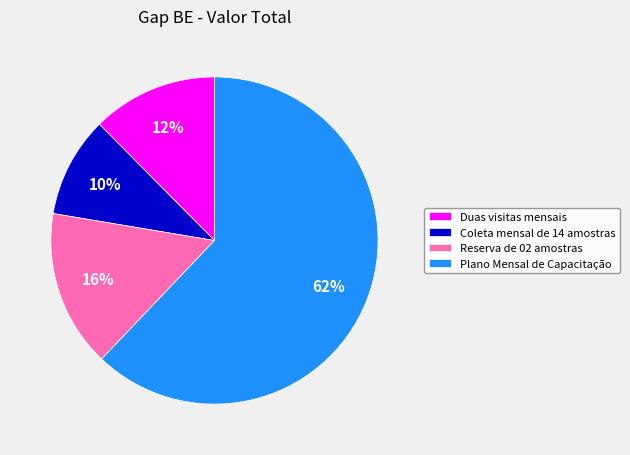

The Coleta mensal de 14 amostras slice represents 18% of the pie. True or false?

False